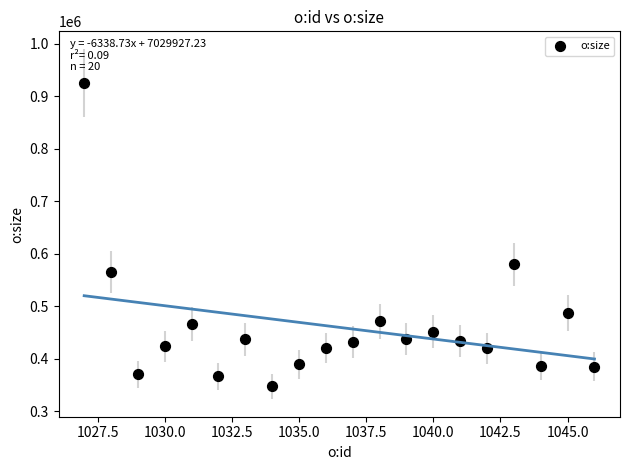

What is the range of Y values (max minus min)?

577902